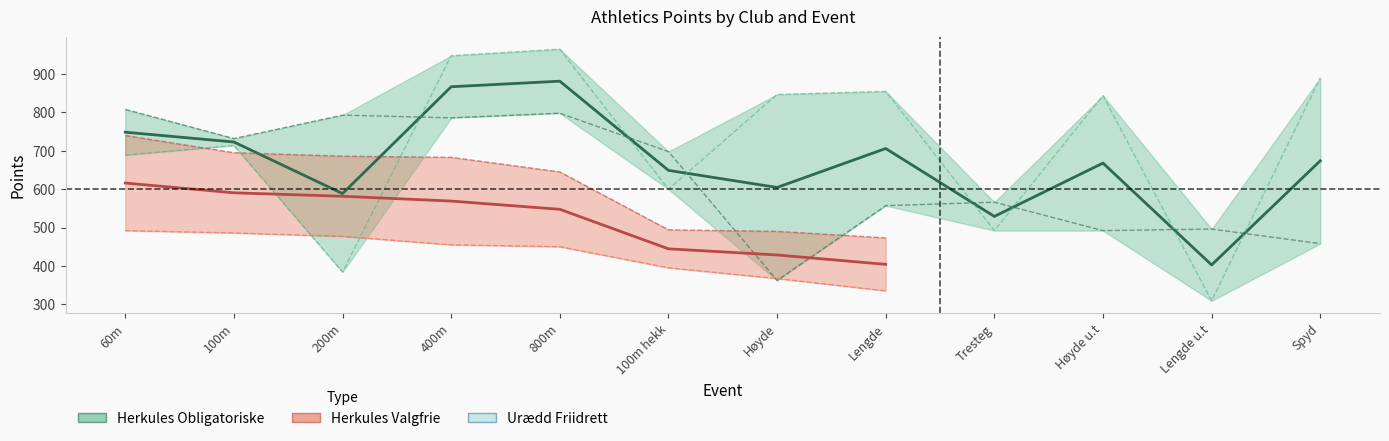

How many data points does each series have?

12